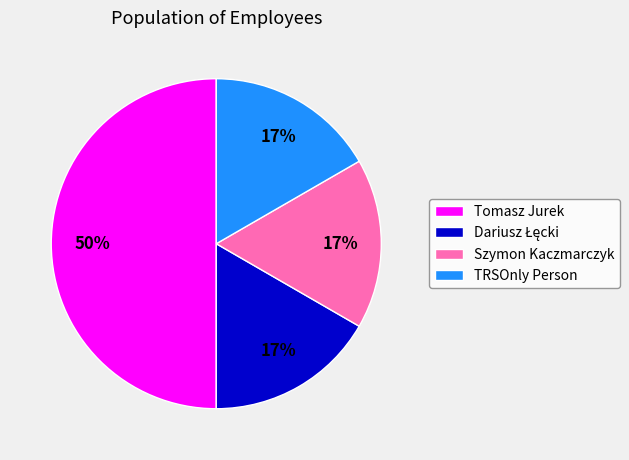

To the nearest percent, what is the difference between the TRSOnly Person and Tomasz Jurek slice percentages?

33%